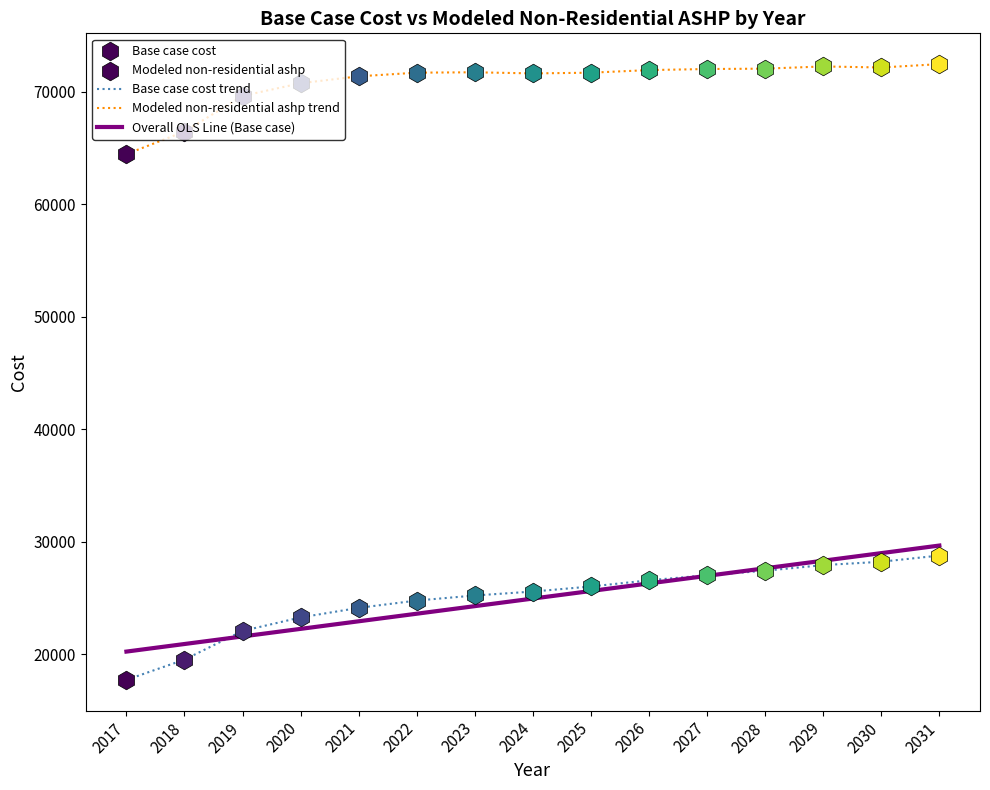

The value of Overall OLS Line (Base case) at 2026 is 26298.5. True or false?

True